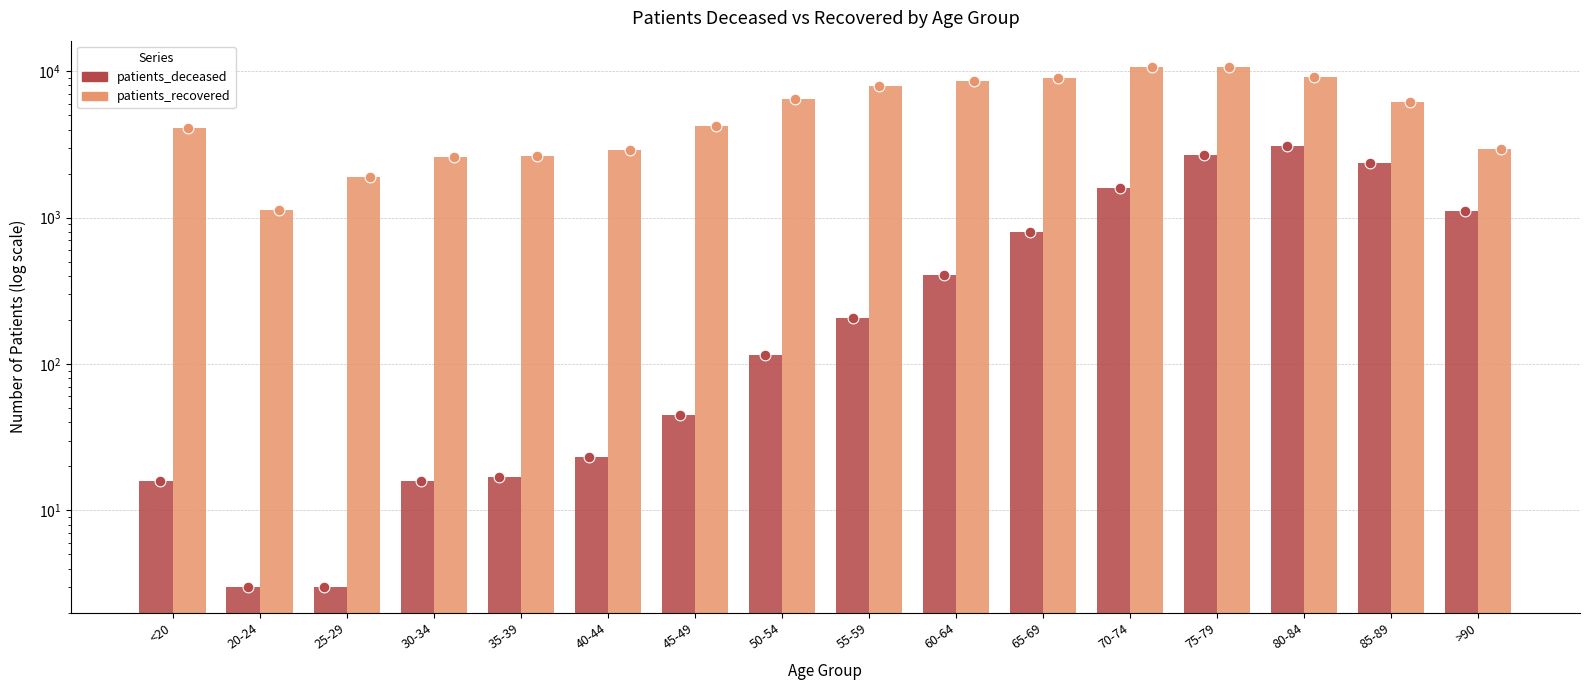

At how many categories does at least one series exceed 5931?

8